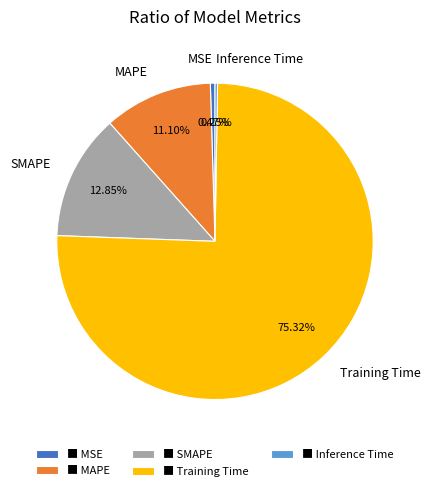

Does any single category account for the majority?

Yes